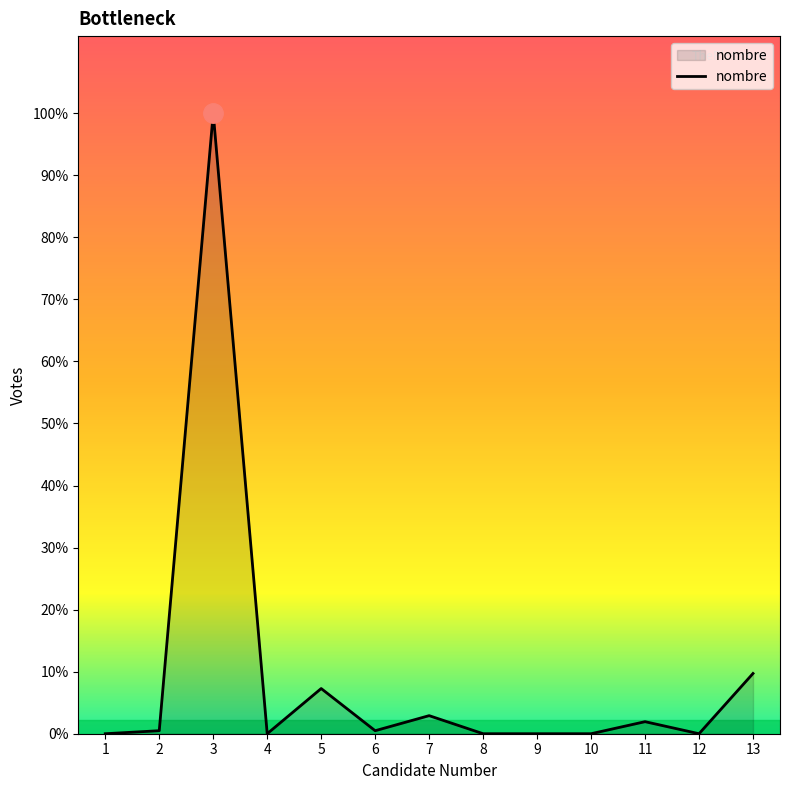

Reading left to right, list all the values displayed in this chart.

1=0	2=1	3=206	4=0	5=15	6=1	7=6	8=0	9=0	10=0	11=4	12=0	13=20